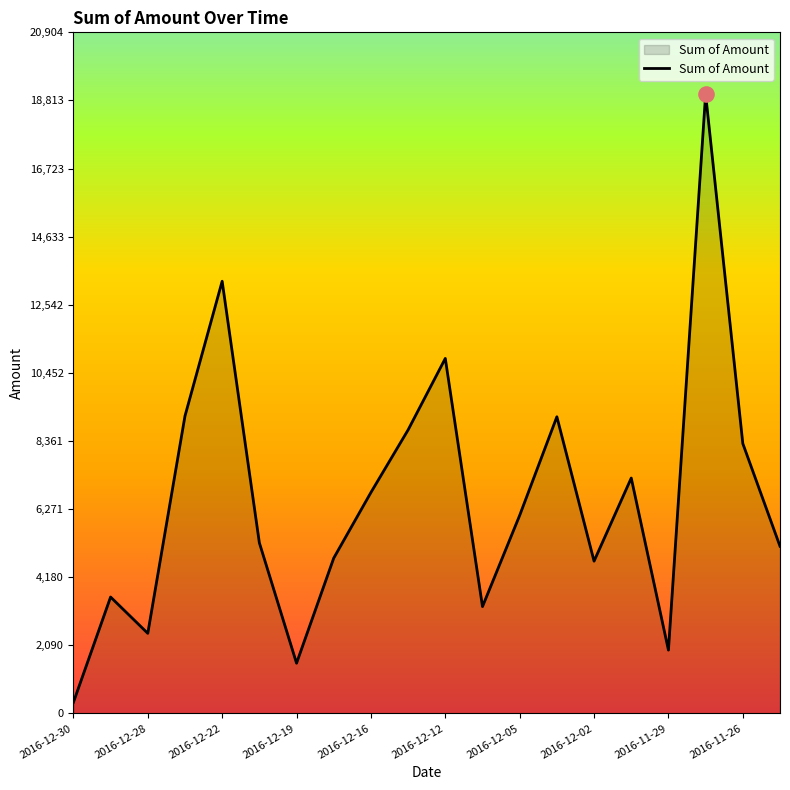

What is the difference between the maximum and minimum values?

18665